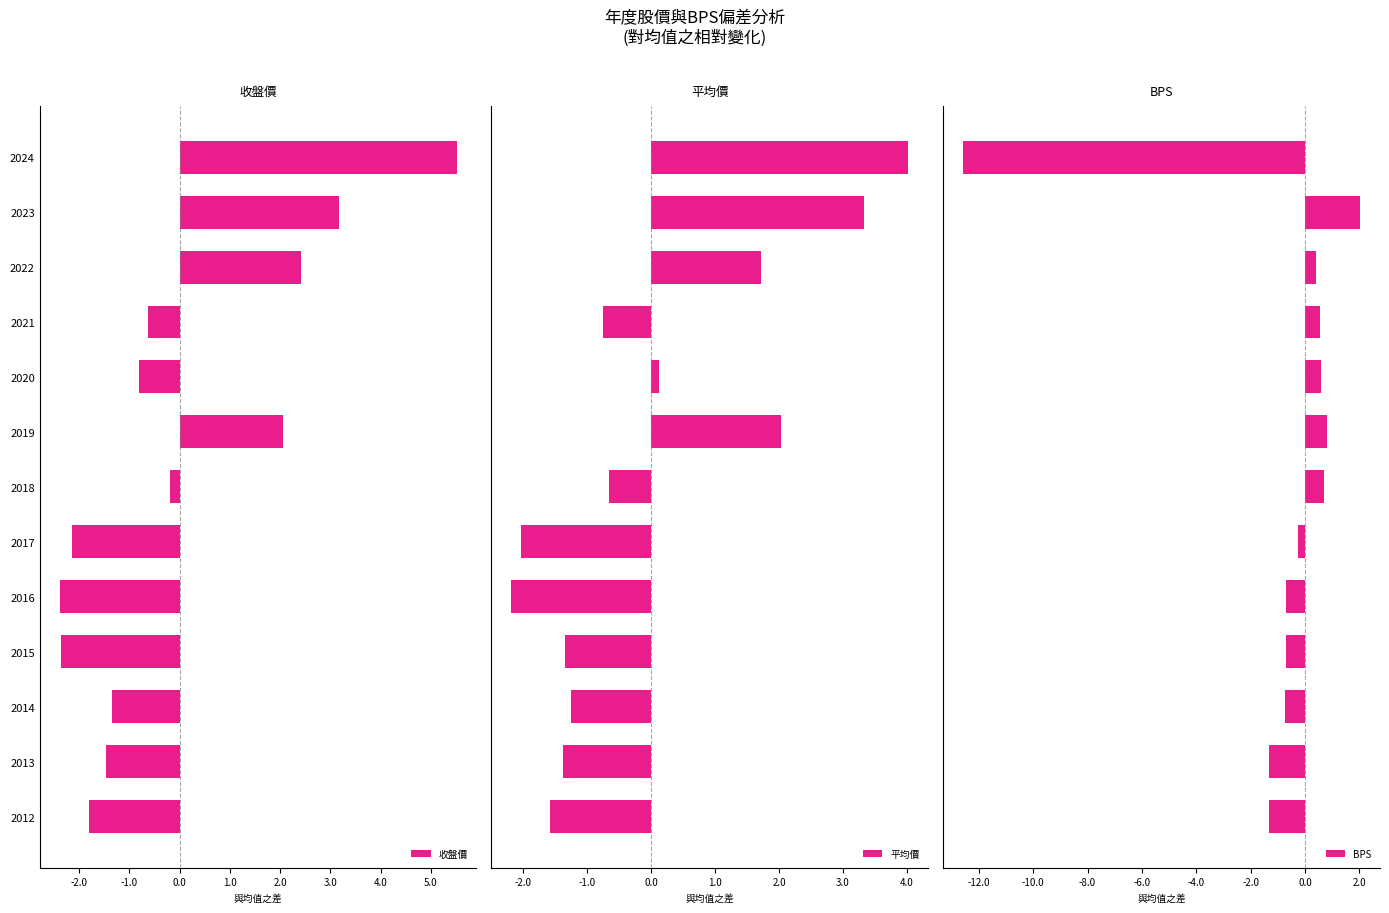

The value of 收盤價 at 2015 is -3.1. True or false?

False